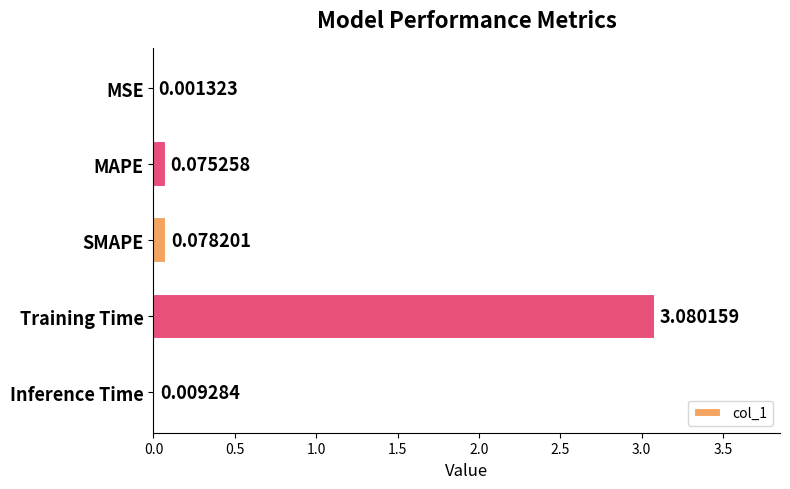

Where is the data nearest to the value 1?

SMAPE